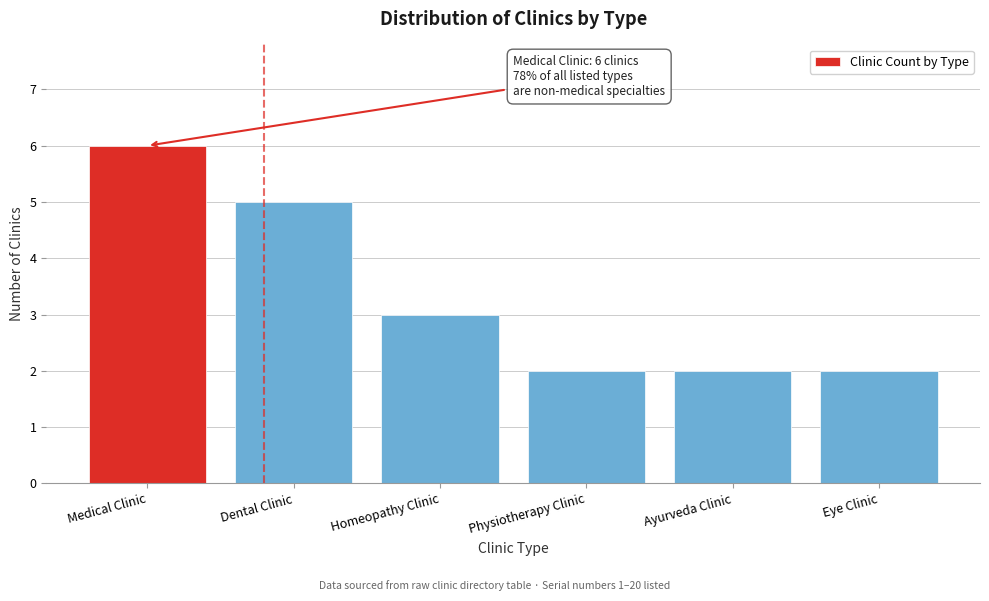

Reading left to right, what are all the values shown in this chart?

Medical Clinic=6	Dental Clinic=5	Homeopathy Clinic=3	Physiotherapy Clinic=2	Ayurveda Clinic=2	Eye Clinic=2